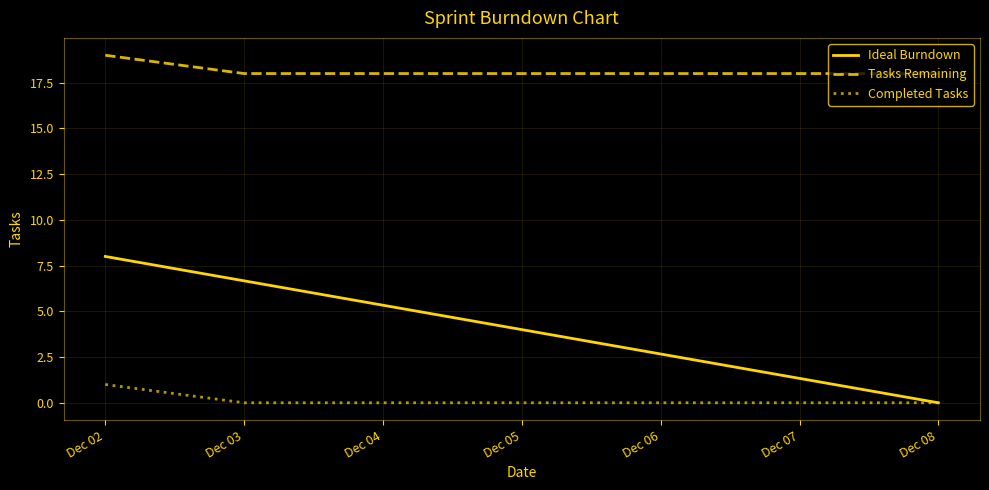

Between Dec 04 and Dec 08, which series saw the biggest shift?

Ideal Burndown